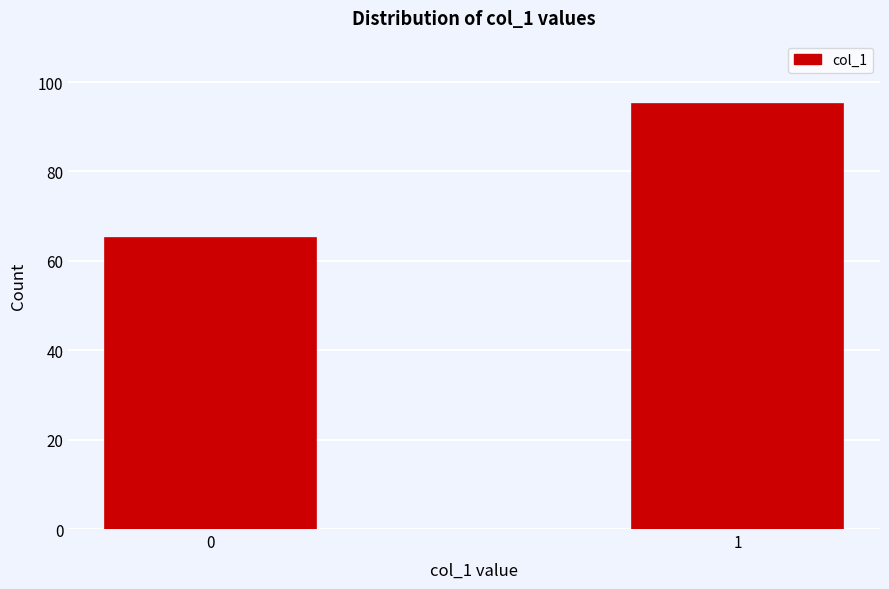

Reading left to right, what are all the values shown in this chart?

65	95